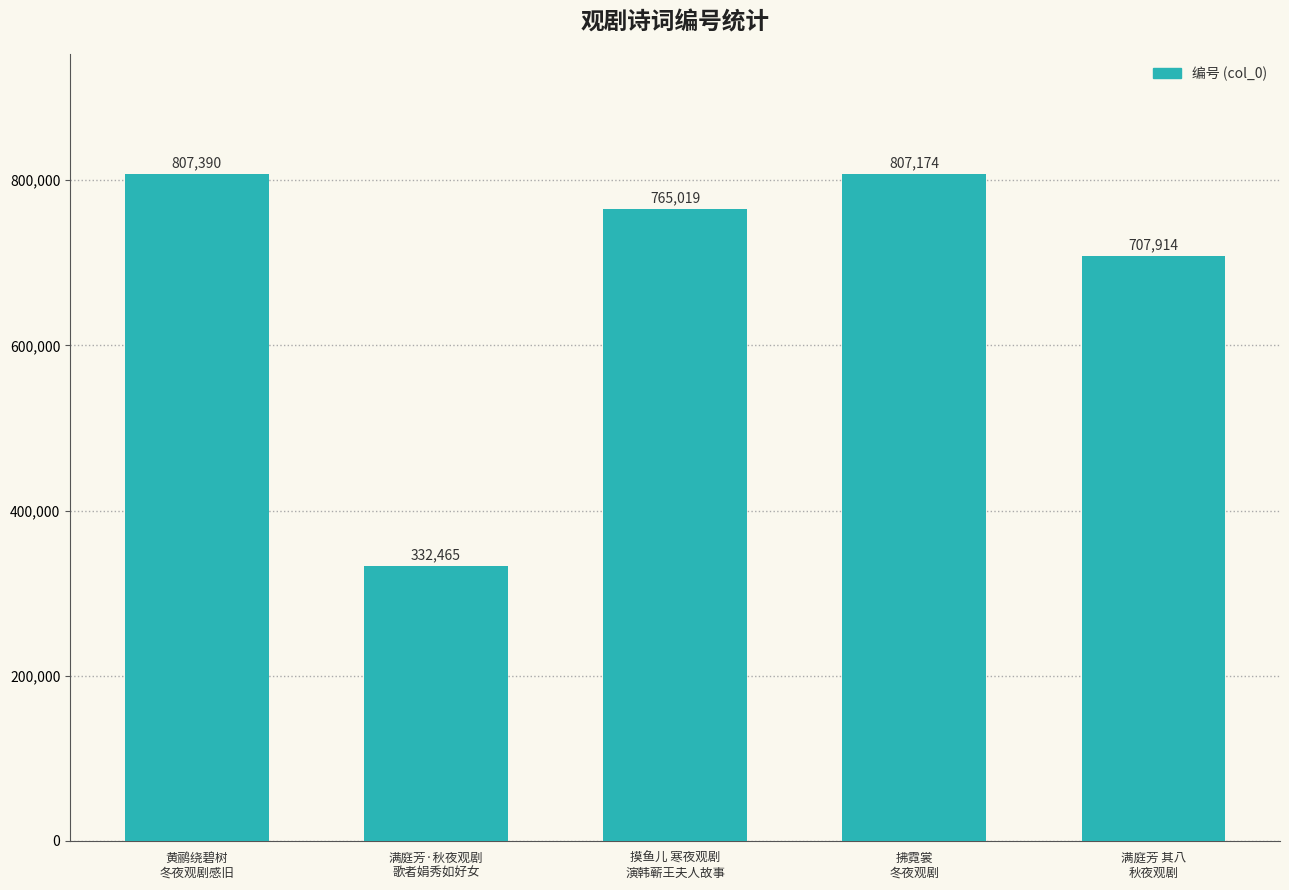

What is the label of the 1st bar from the left?

黄鹂绕碧树
冬夜观剧感旧